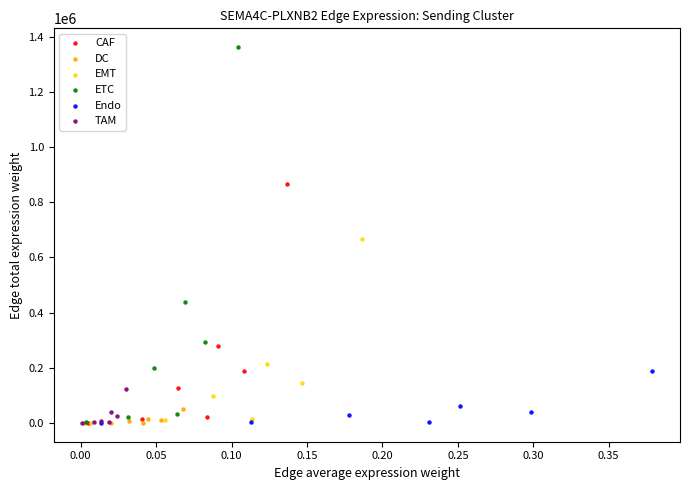

Which series has the largest Y range (max minus min)?

ETC